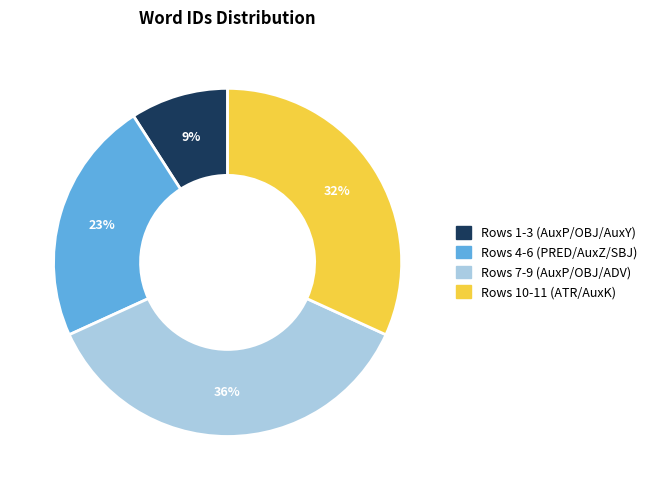

To the nearest percent, what is the average slice percentage?

25%